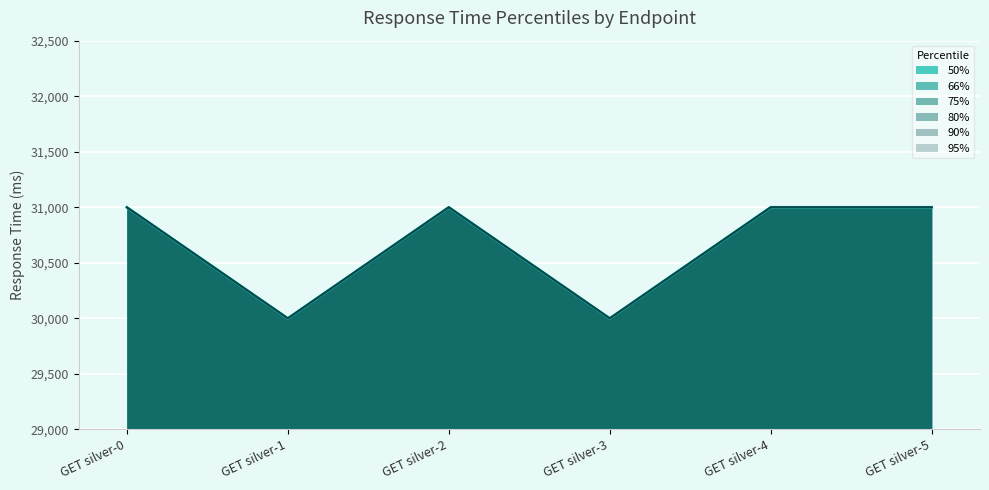

True or false: 90% and 95% intersect in this chart.

False